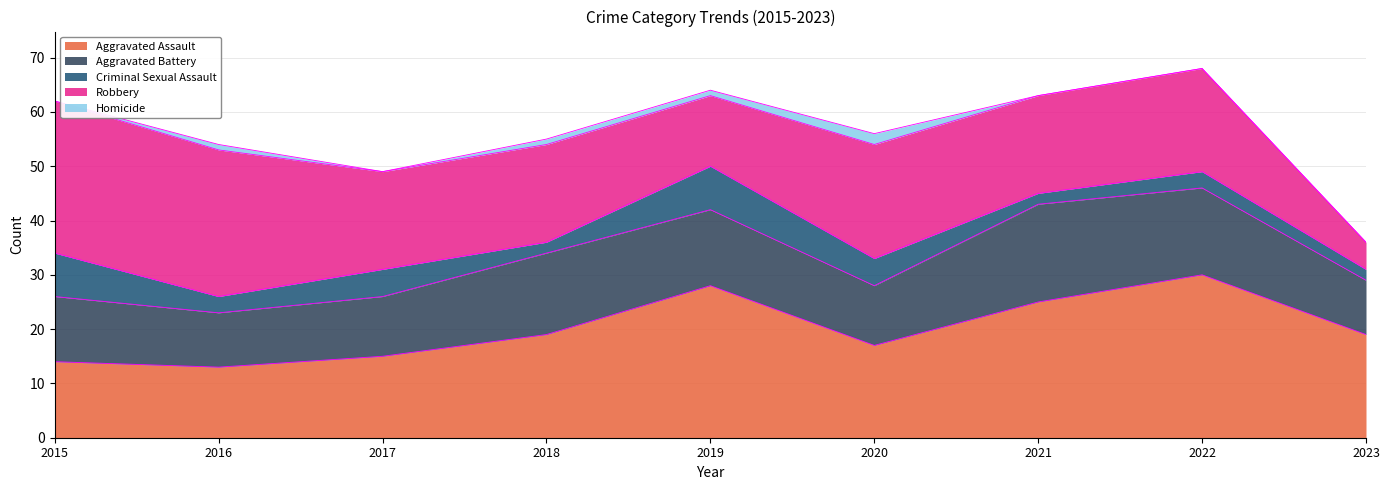

Is it true that Aggravated Assault equals 13 at 2016?

True